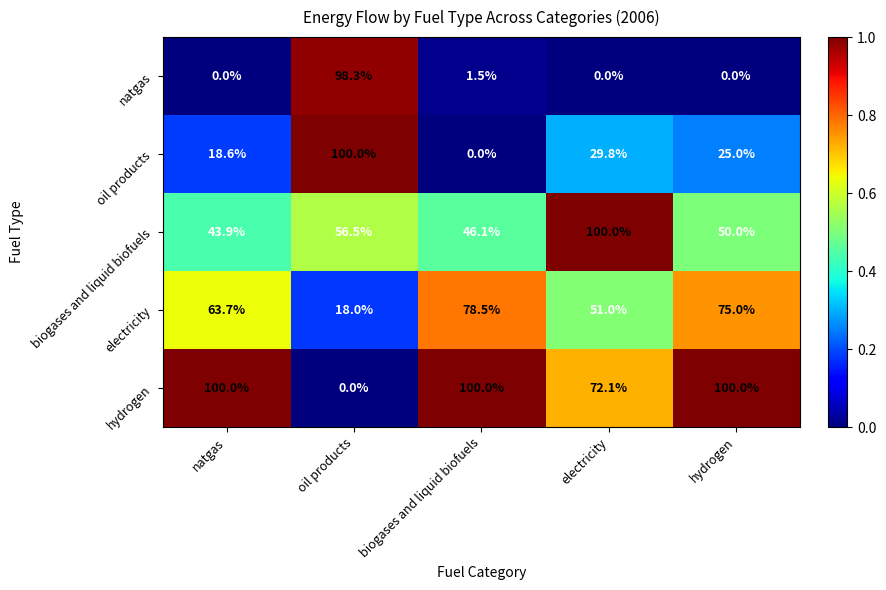

The natgas series shows 2.1 at biogases and liquid biofuels. True or false?

False